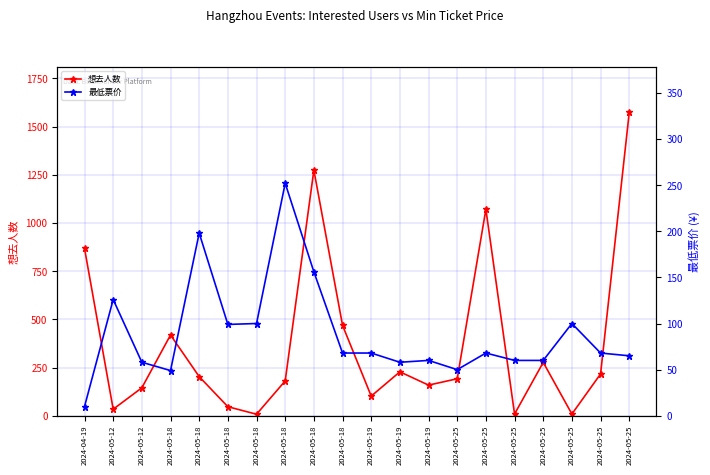

True or false: 最低票价 and 想去人数 intersect in this chart.

True